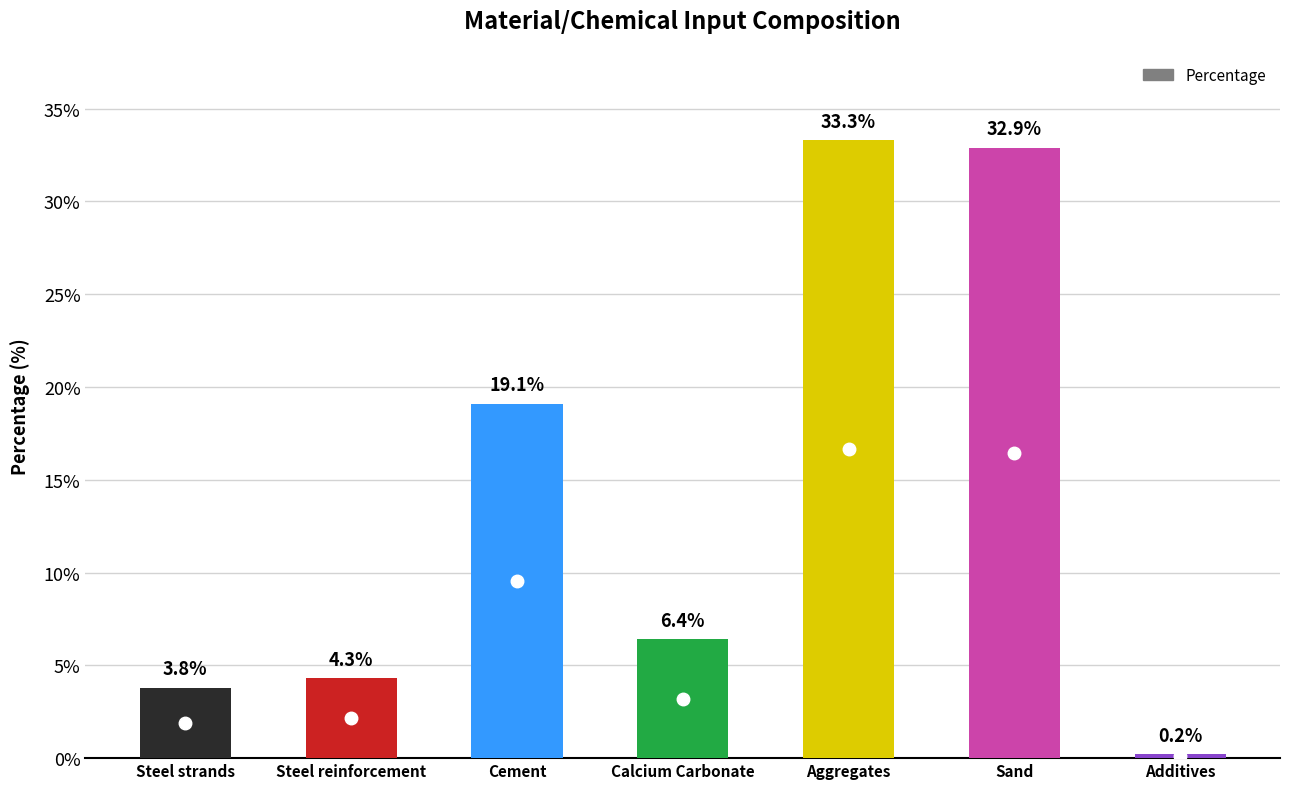

What is the approximate value at Steel reinforcement?

4.3